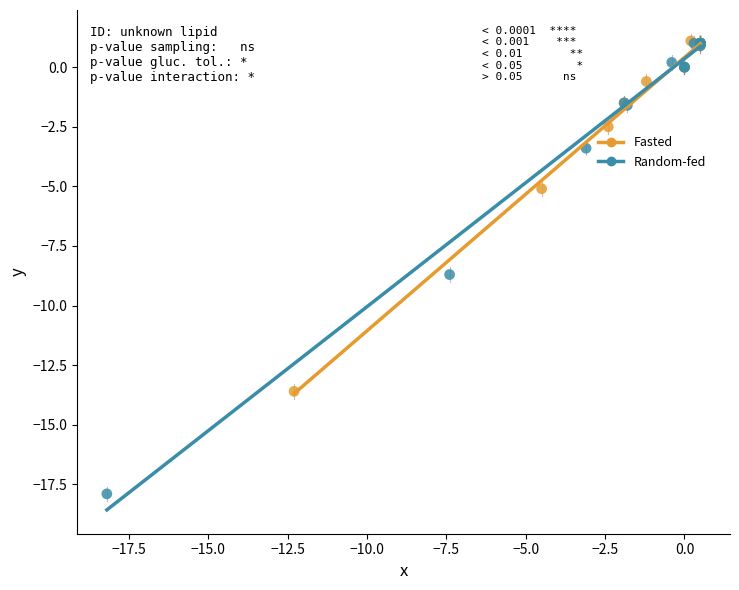

Which series contains the lowest Y value?

Random-fed